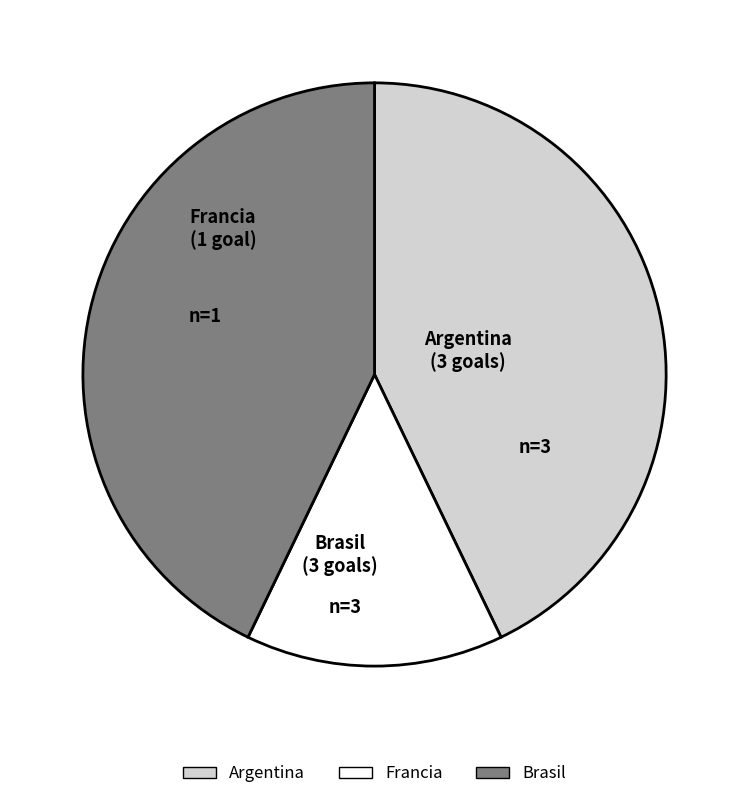

Which category has the smallest portion of the pie?

Francia